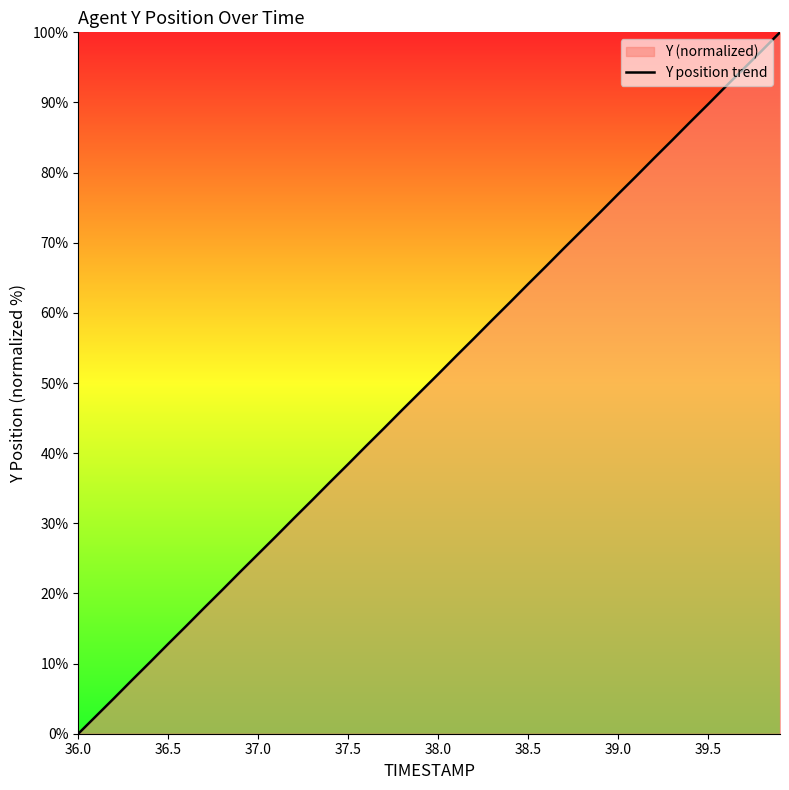

What is the difference between the maximum and minimum values?

100.0